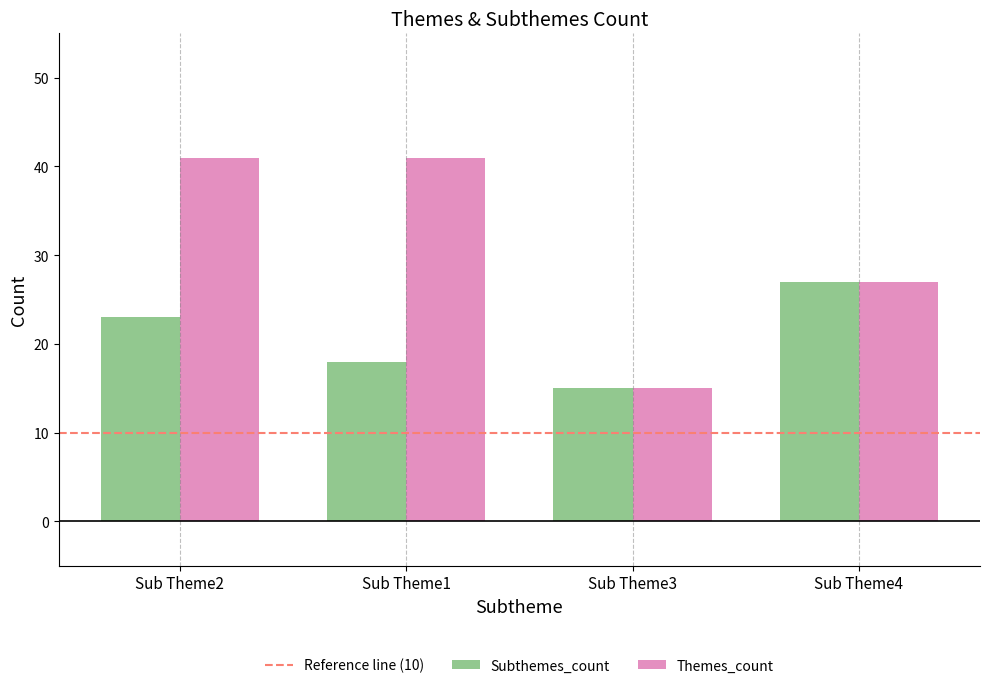

Reading left to right, transcribe all the data shown in this chart.

Subthemes_count: Sub Theme2=23	Sub Theme1=18	Sub Theme3=15	Sub Theme4=27
Themes_count: Sub Theme2=41	Sub Theme1=41	Sub Theme3=15	Sub Theme4=27